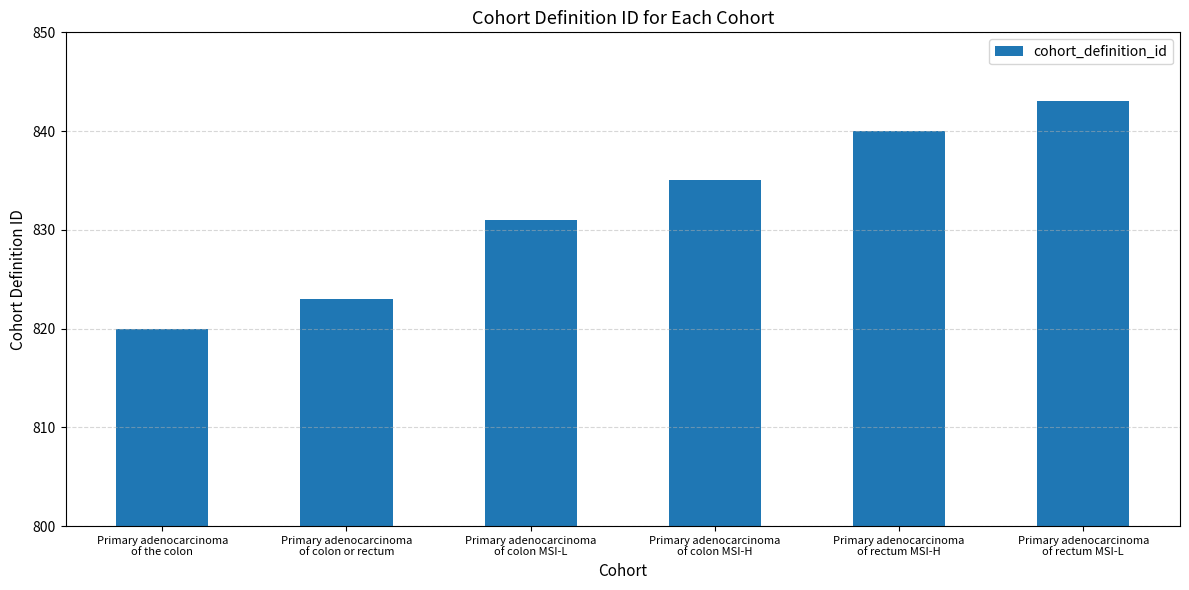

List the labels in order of value, largest first.

Primary adenocarcinoma
of rectum MSI-L, Primary adenocarcinoma
of rectum MSI-H, Primary adenocarcinoma
of colon MSI-H, Primary adenocarcinoma
of colon MSI-L, Primary adenocarcinoma
of colon or rectum, Primary adenocarcinoma
of the colon